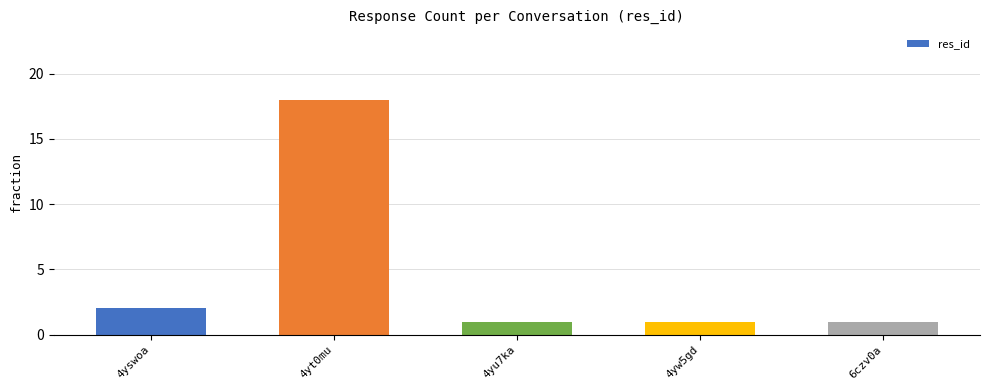

Reading left to right, list all the values displayed in this chart.

4yswoa=2	4yt0mu=18	4yu7ka=1	4yw5gd=1	6czv0a=1